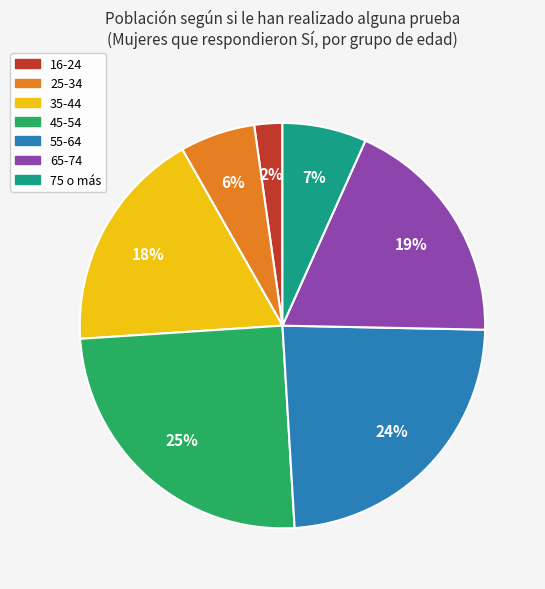

How many slices are in this pie chart?

7